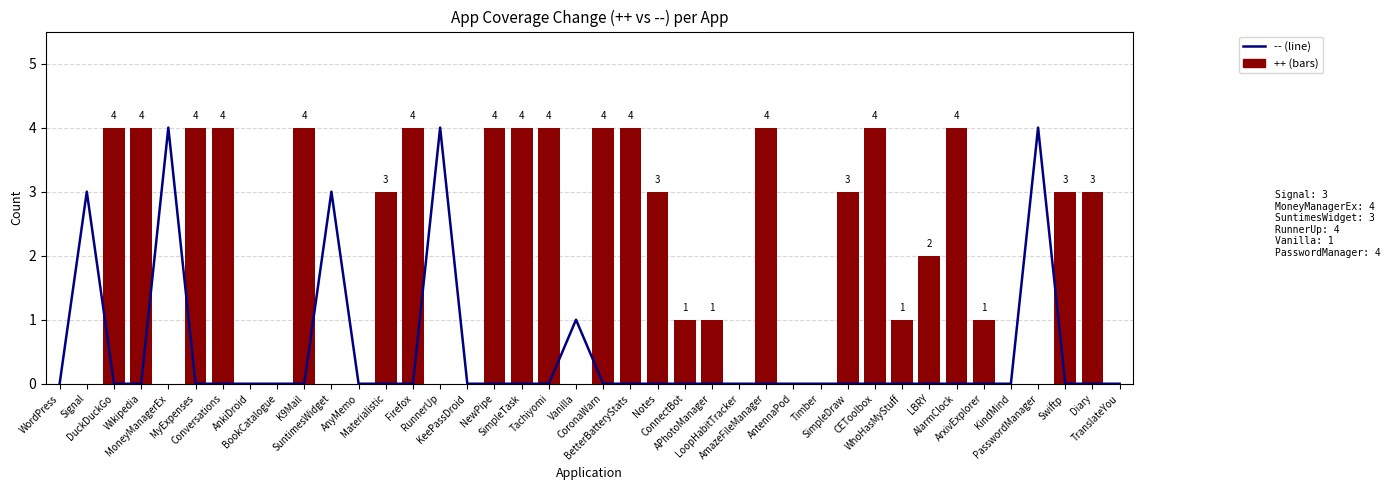

Are the bars horizontal?

No